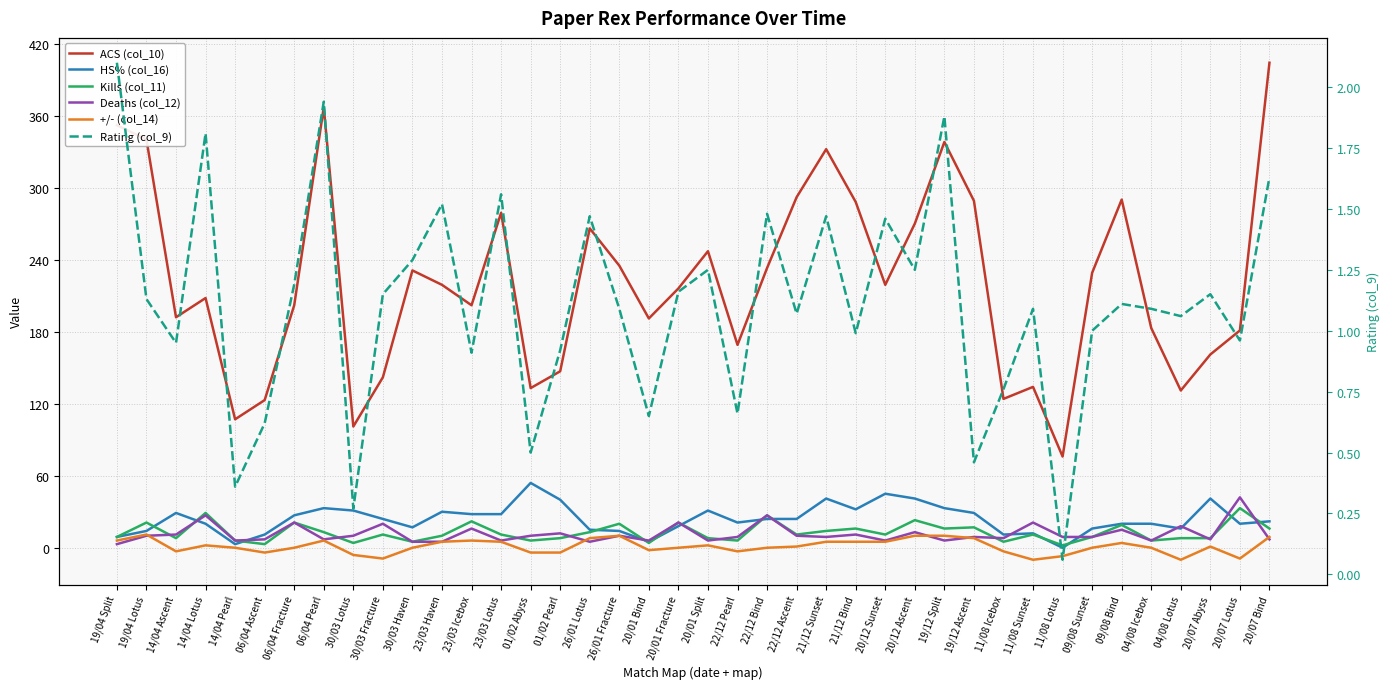

Reading left to right, what are all the values shown in this chart?

ACS (col_10): 352.0	340.0	192.0	208.0	107.0	123.0	202.0	367.0	101.0	142.0	231.0	219.0	202.0	279.0	133.0	147.0	266.0	235.0	191.0	216.0	247.0	169.0	233.0	292.0	332.0	288.0	219.0	270.0	338.0	289.0	124.0	134.0	76.0	229.0	290.0	183.0	131.0	161.0	181.0	404.0
HS% (col_16): 9.0	14.0	29.0	20.0	3.0	11.0	27.0	33.0	31.0	24.0	17.0	30.0	28.0	28.0	54.0	40.0	15.0	14.0	5.0	18.0	31.0	21.0	24.0	24.0	41.0	32.0	45.0	41.0	33.0	29.0	11.0	12.0	0.0	16.0	20.0	20.0	16.0	41.0	20.0	22.0
Kills (col_11): 9.0	21.0	8.0	29.0	6.0	3.0	21.0	13.0	4.0	11.0	5.0	10.0	22.0	11.0	6.0	8.0	13.0	20.0	4.0	21.0	8.0	6.0	27.0	11.0	14.0	16.0	11.0	23.0	16.0	17.0	5.0	11.0	2.0	9.0	19.0	6.0	8.0	8.0	33.0	16.0
Deaths (col_12): 3.0	10.0	11.0	27.0	6.0	7.0	21.0	7.0	10.0	20.0	5.0	5.0	16.0	6.0	10.0	12.0	5.0	10.0	6.0	21.0	6.0	9.0	27.0	10.0	9.0	11.0	6.0	13.0	6.0	9.0	8.0	21.0	9.0	9.0	15.0	6.0	18.0	7.0	42.0	7.0
+/- (col_14): 6.0	11.0	-3.0	2.0	0.0	-4.0	0.0	6.0	-6.0	-9.0	0.0	5.0	6.0	5.0	-4.0	-4.0	8.0	10.0	-2.0	0.0	2.0	-3.0	0.0	1.0	5.0	5.0	5.0	10.0	10.0	8.0	-3.0	-10.0	-7.0	0.0	4.0	0.0	-10.0	1.0	-9.0	9.0
Rating (col_9): 2.1	1.1	0.9	1.8	0.4	0.6	1.2	1.9	0.3	1.1	1.3	1.5	0.9	1.6	0.5	0.9	1.5	1.1	0.7	1.2	1.2	0.7	1.5	1.1	1.5	1.0	1.5	1.2	1.9	0.5	0.8	1.1	0.1	1.0	1.1	1.1	1.1	1.1	1.0	1.6